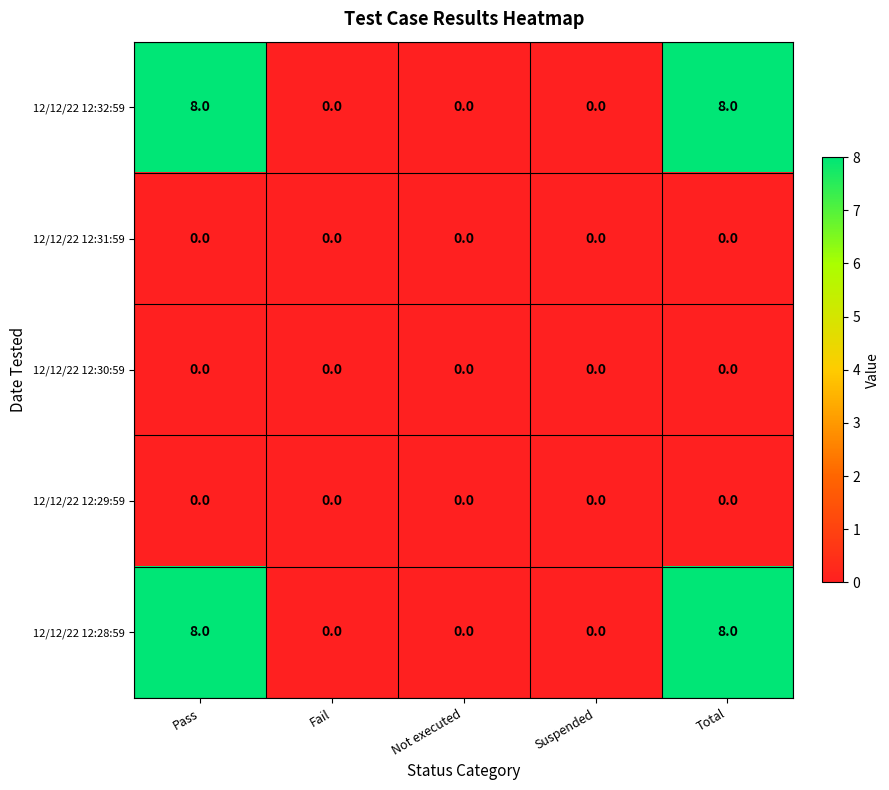

What is the greatest value displayed?

8